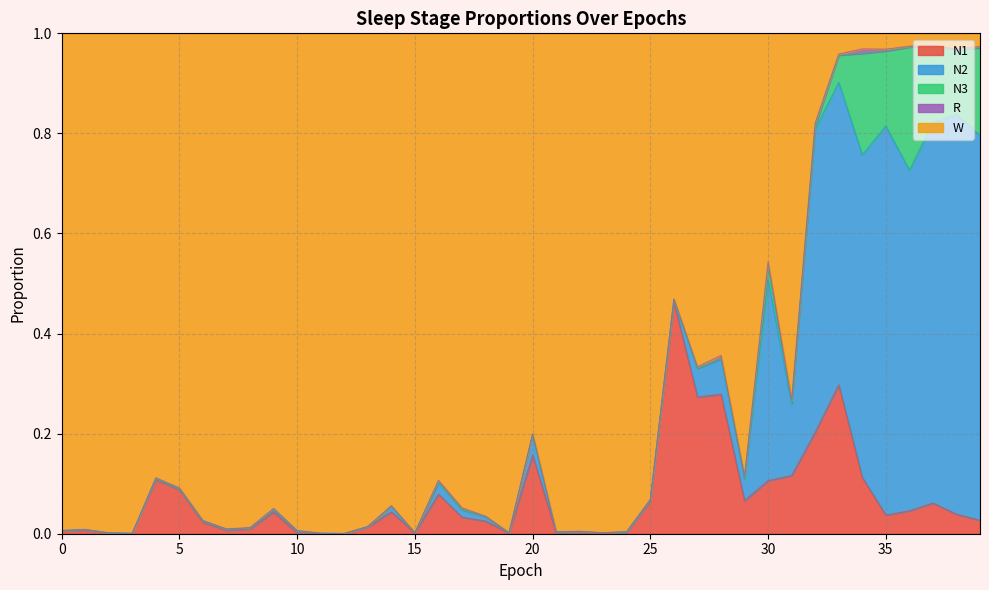

Does the chart have visible grid lines?

Yes